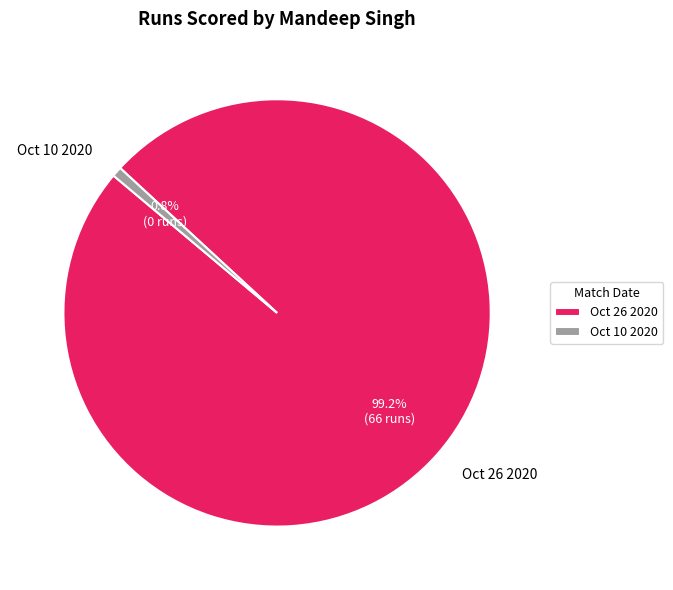

Which slice is the largest?

Oct 26 2020